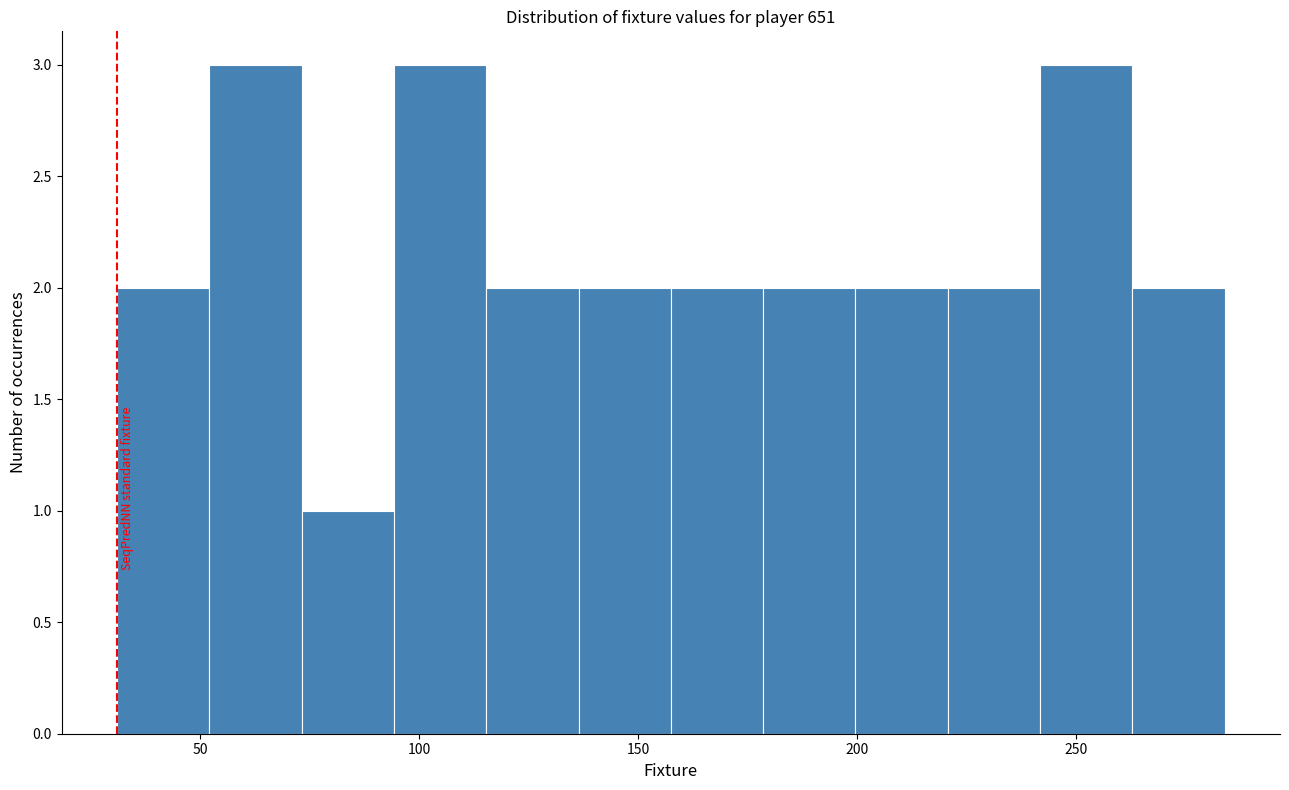

What is the height of the bar covering 115 to 135 on the x-axis? Neither the bar edges nor the heights are printed on the chart, so give them approximately, as read against the axes.

2